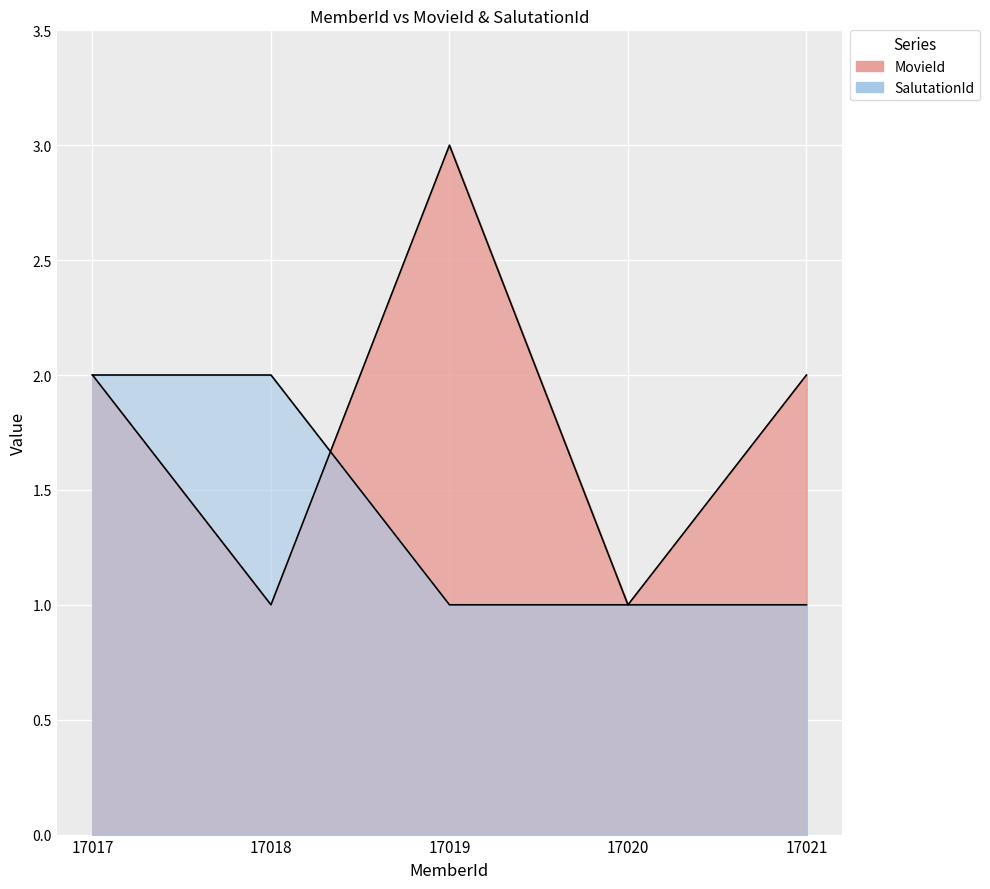

At which category is the sum across all series the highest?

17017